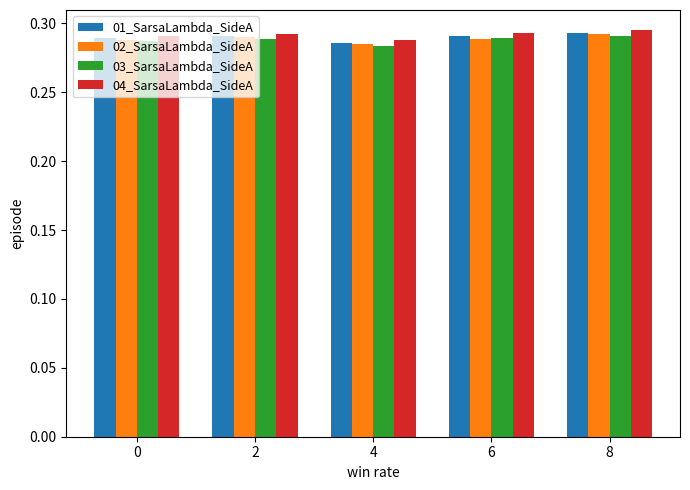

At which label does 01_SarsaLambda_SideA reach its minimum?

4